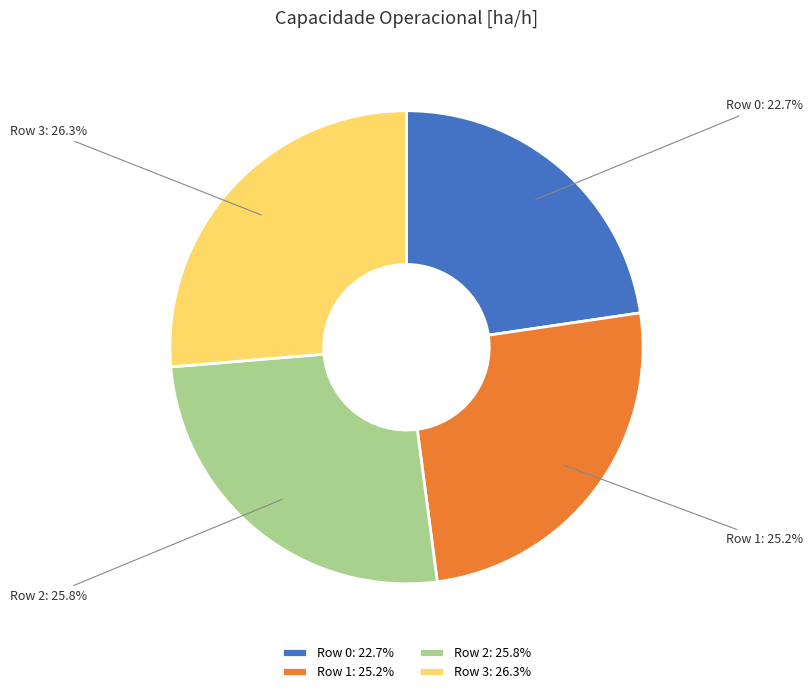

Count the number of slices in the pie.

4